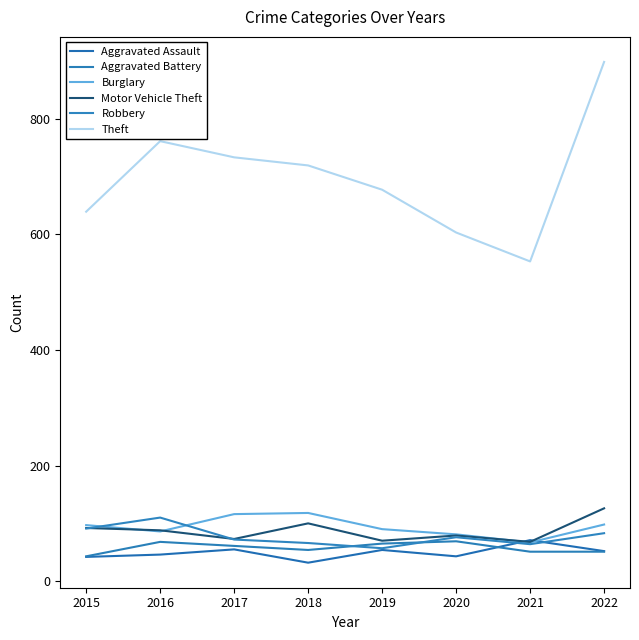

The Aggravated Assault series shows 42 at 2015. True or false?

True